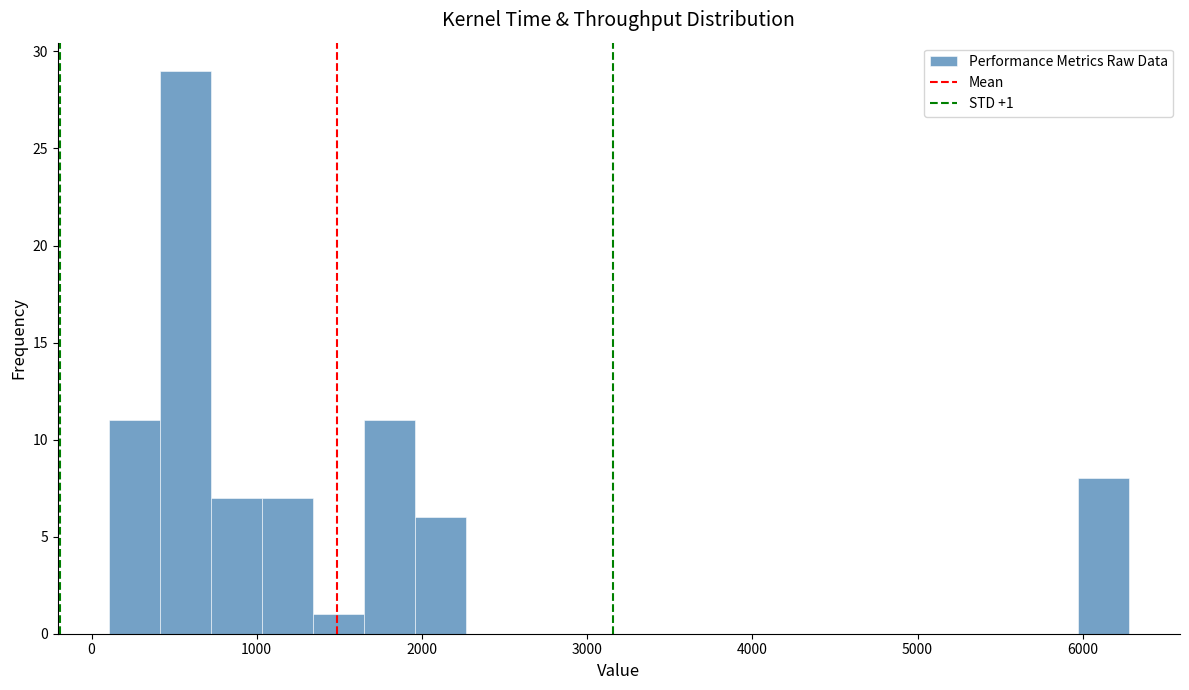

Read against the x-axis, roughly where is the centre of the tallest bar?

600